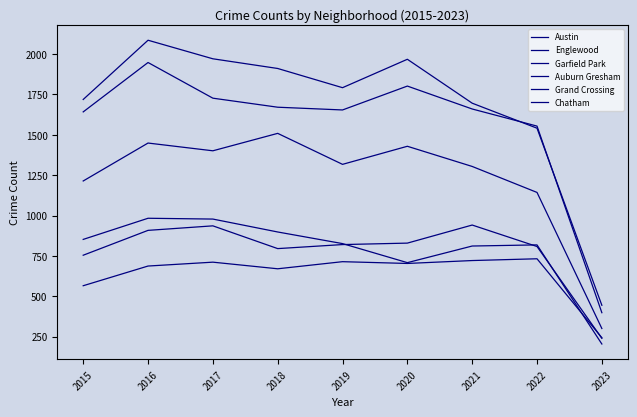

Is this an area chart (filled region under the line)?

No